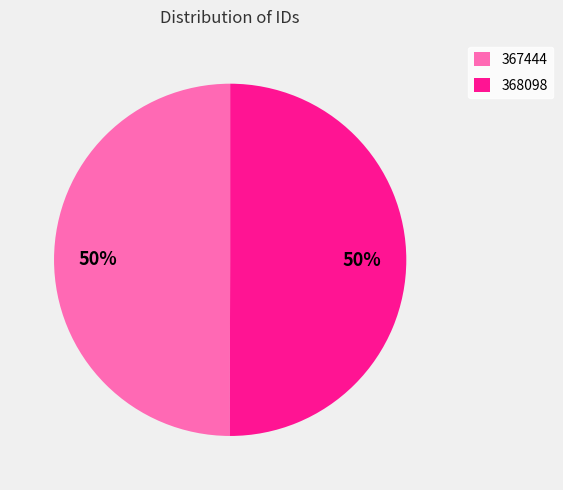

To the nearest percent, what is the combined percentage of 367444 and 368098?

100%